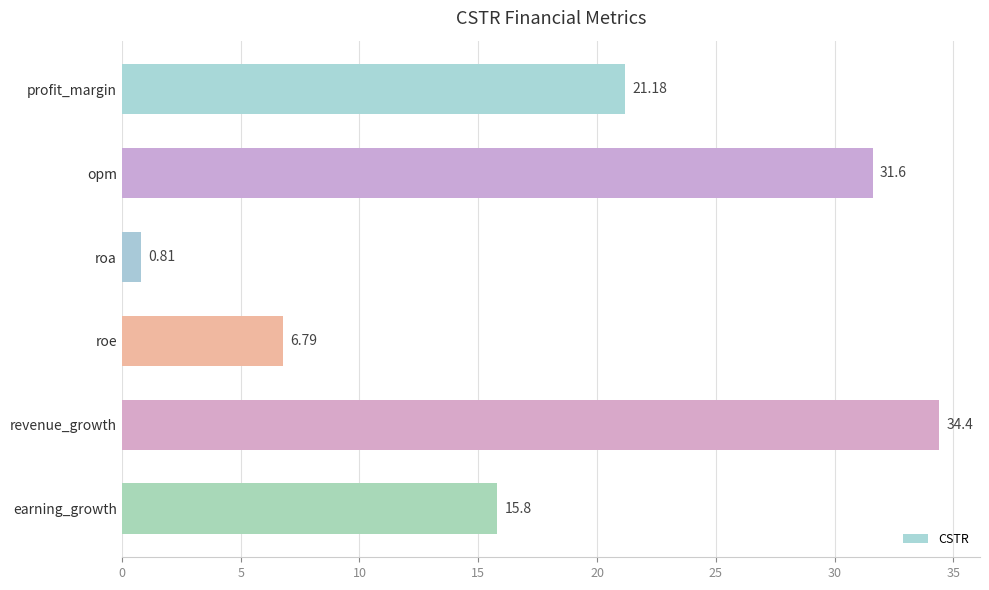

List the labels in order of value, largest first.

revenue_growth, opm, profit_margin, earning_growth, roe, roa